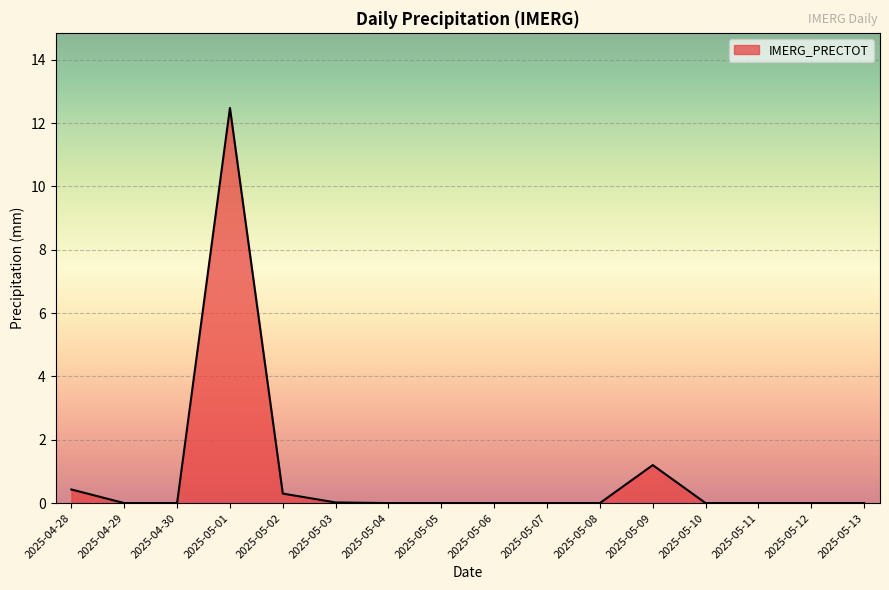

True or false: the data shows 0.0 at 2025-05-04.

True